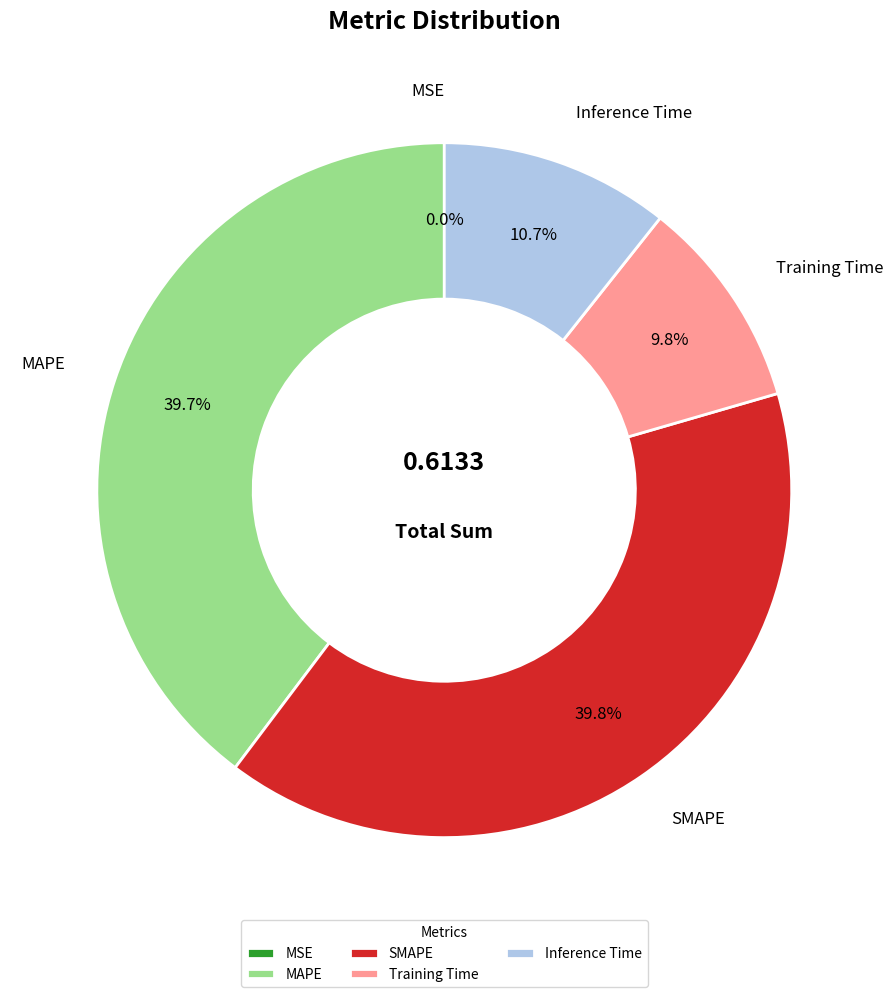

Is it true that Inference Time is 11% of the pie?

True